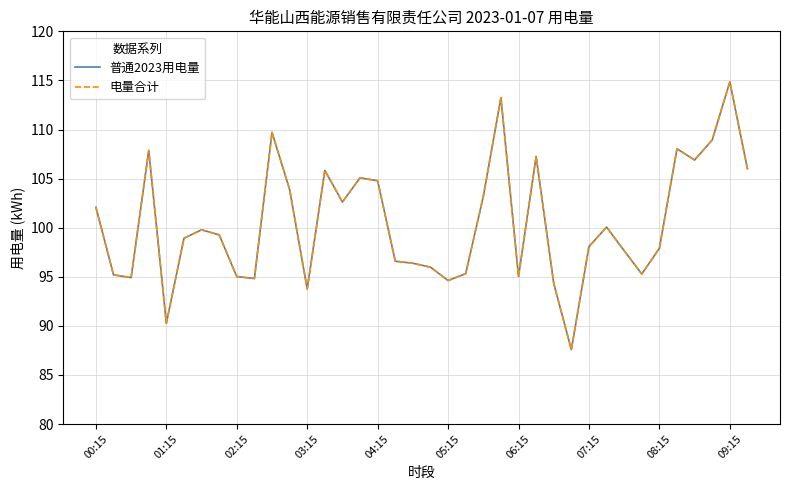

Does the chart have visible grid lines?

Yes